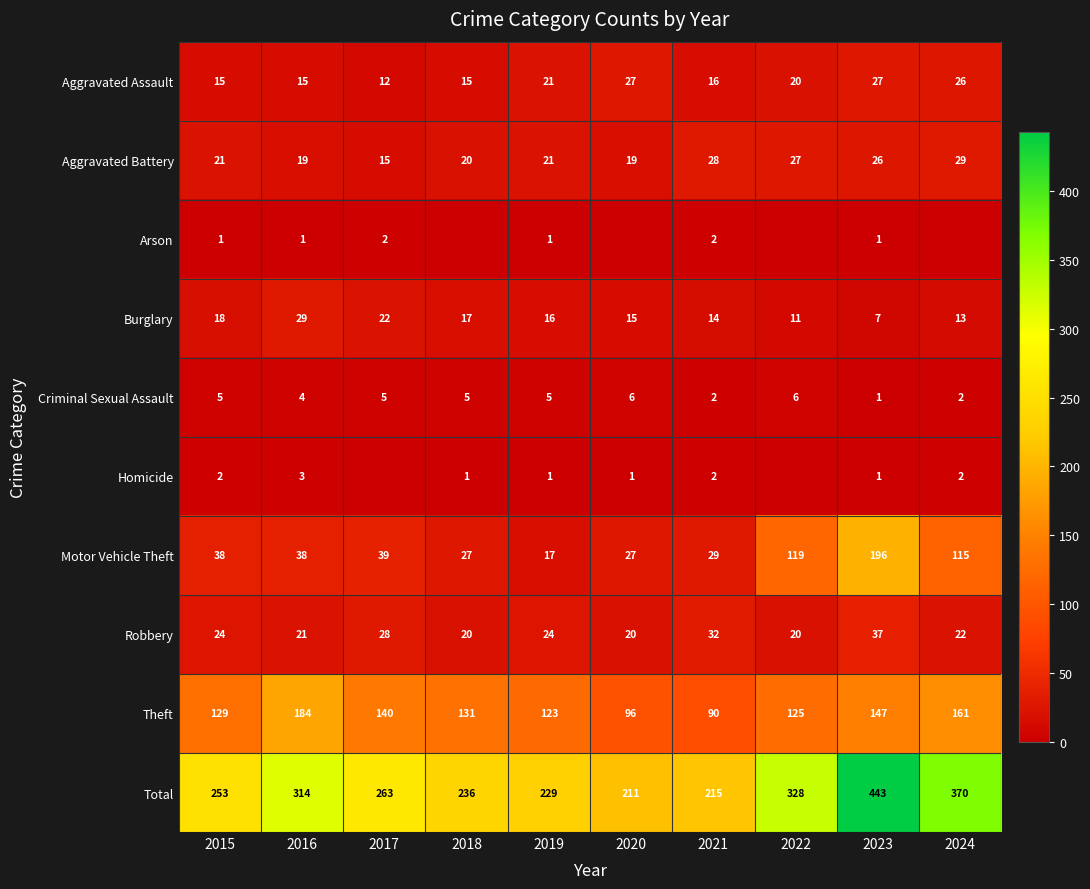

What is the difference between the Homicide values at 2016 and 2019?

2